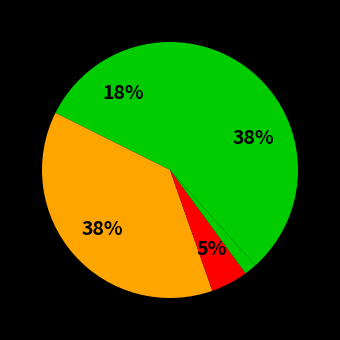

Is there a majority slice in this chart?

No